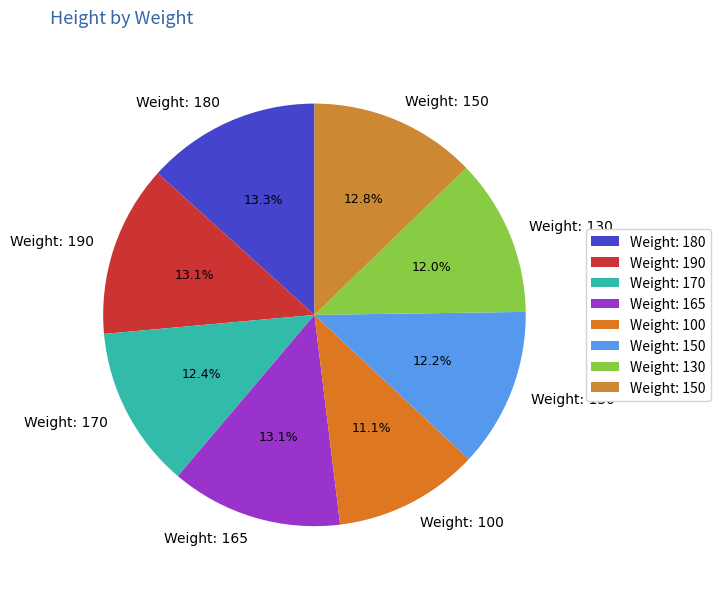

How many slices are in this pie chart?

8